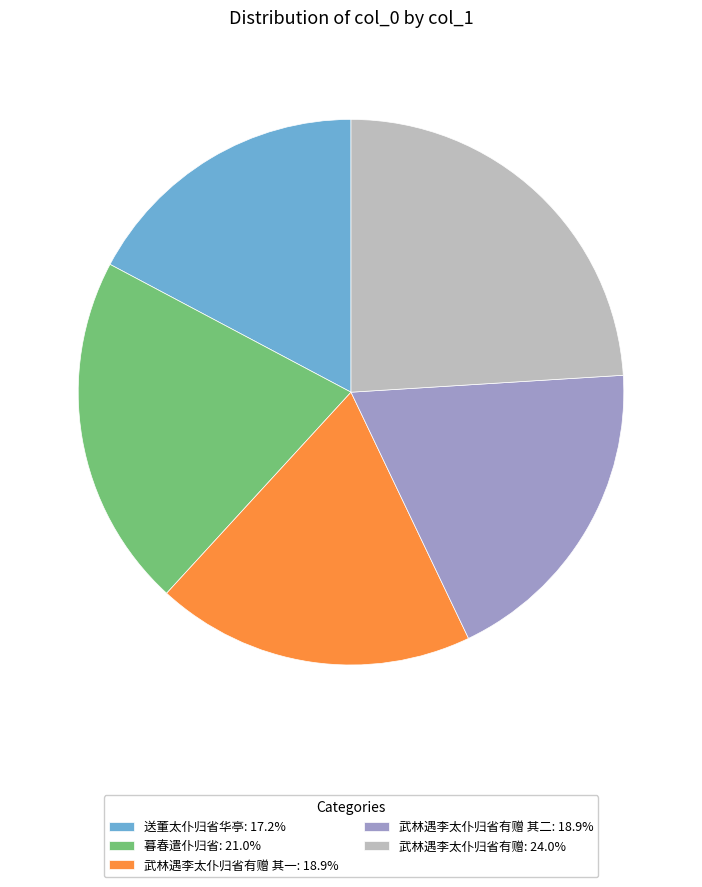

Do 武林遇李太仆归省有赠: 24.0% and 武林遇李太仆归省有赠 其二: 18.9% together represent more than half of the pie?

No